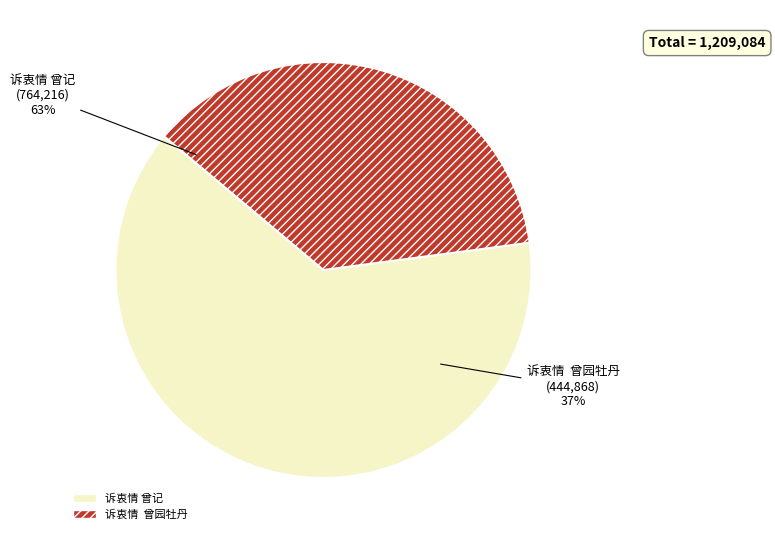

Which category has the biggest portion of the pie?

诉衷情 曾记